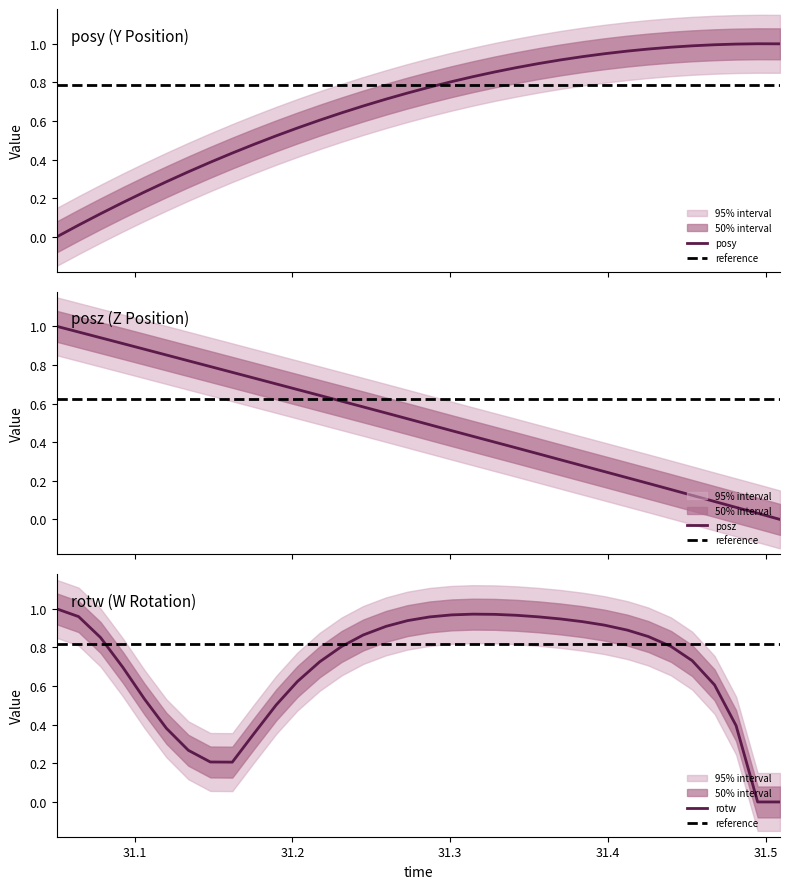

Which series has the largest total across all categories?

rotw